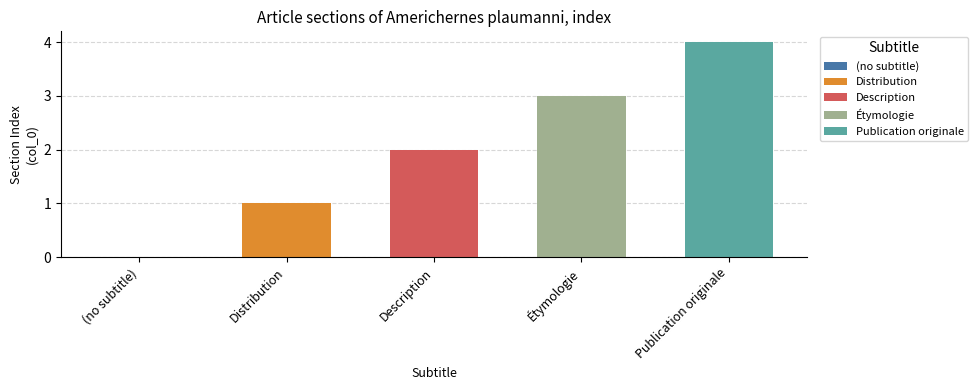

How many positive values are there?

4